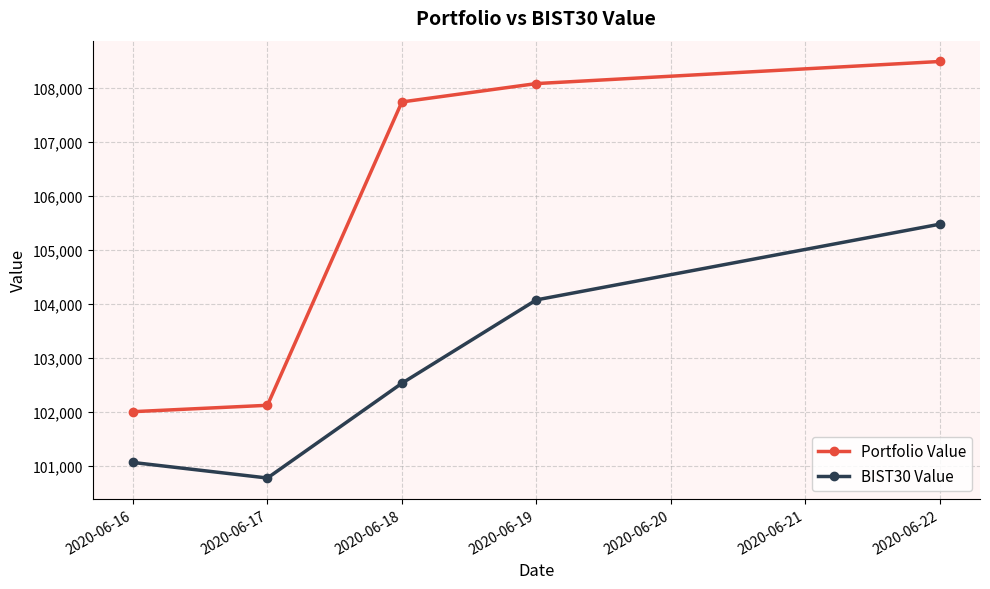

True or false: Portfolio Value and BIST30 Value intersect in this chart.

False